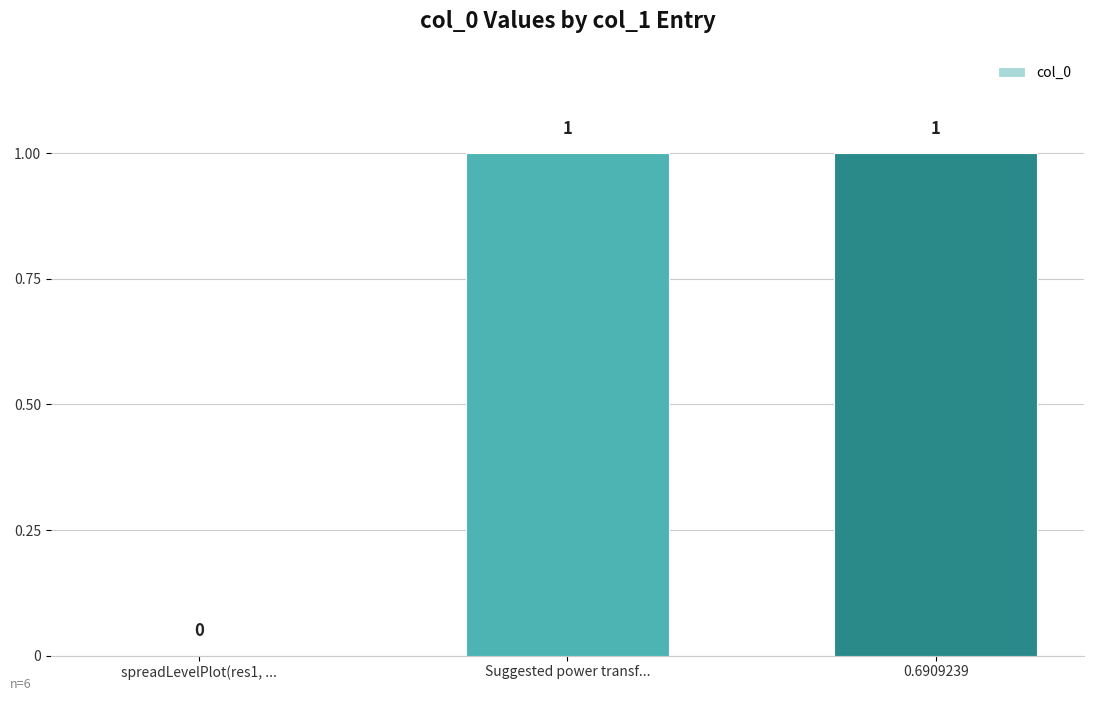

True or false: the data shows 1 at Suggested power transf....

True